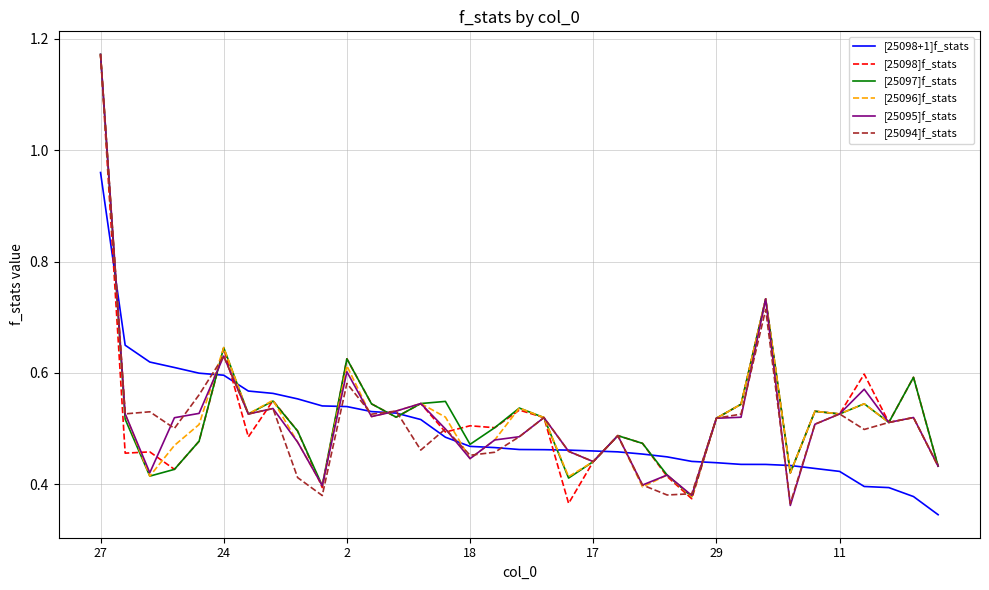

At which category is the sum across all series the highest?

27